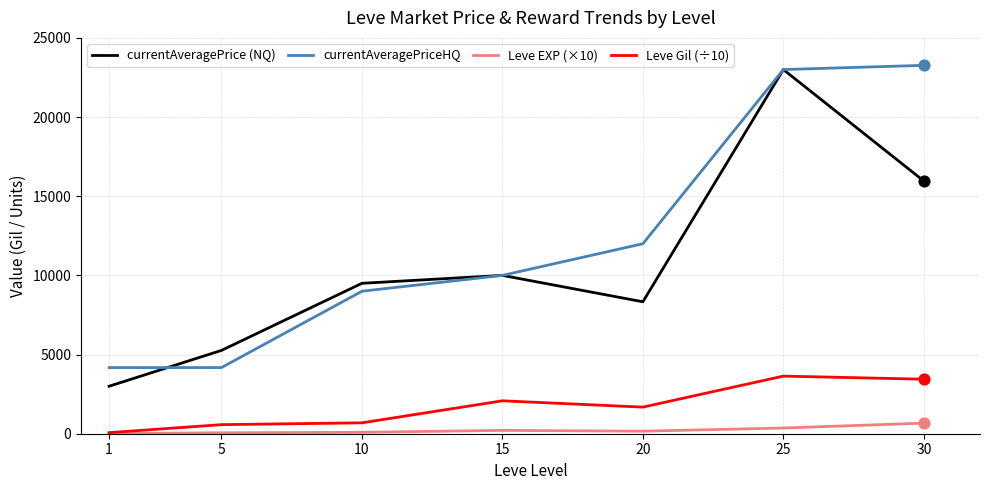

Which series changed the most between 1 and 25?

currentAveragePrice (NQ)